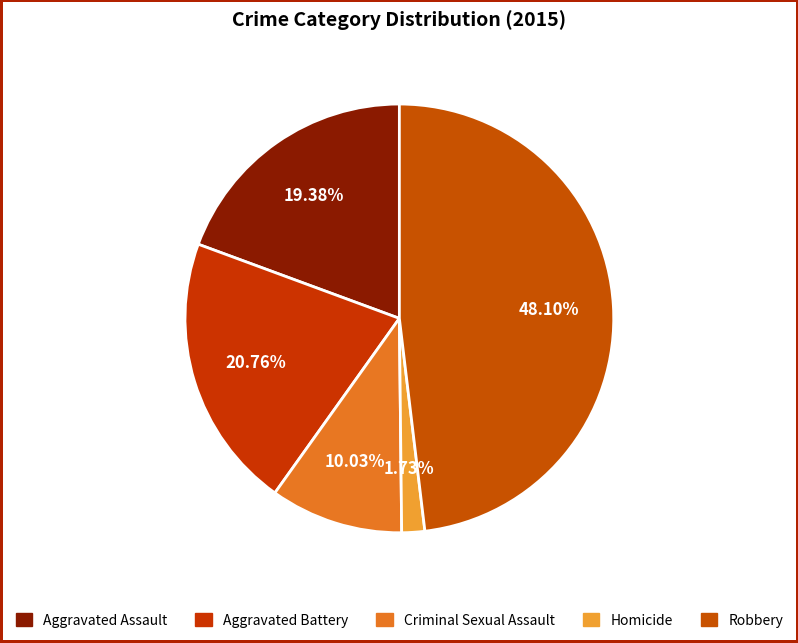

What is the total percentage of Homicide and Aggravated Battery?

22.5%